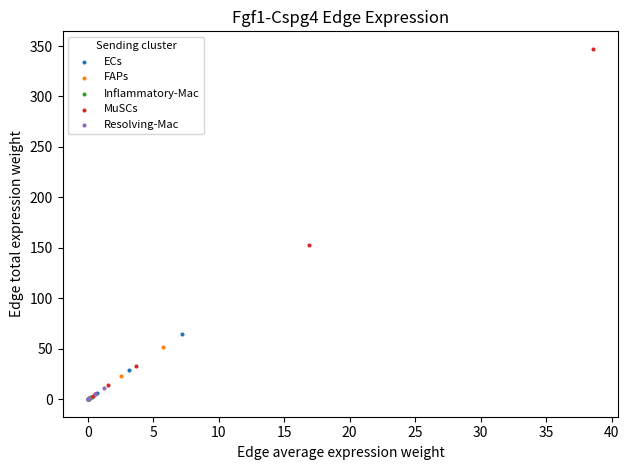

Which series has the widest spread of Y values?

MuSCs